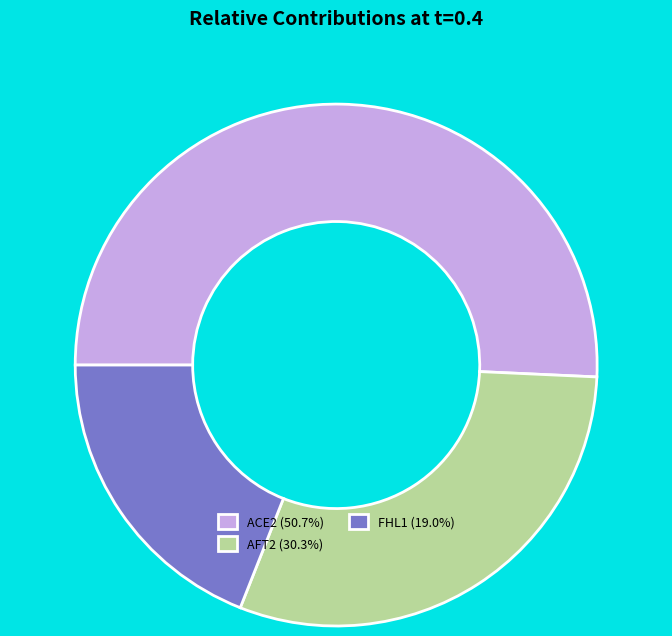

What is the ratio of the value at AFT2 (30.3%) to the value at FHL1 (19.0%)?

1.6